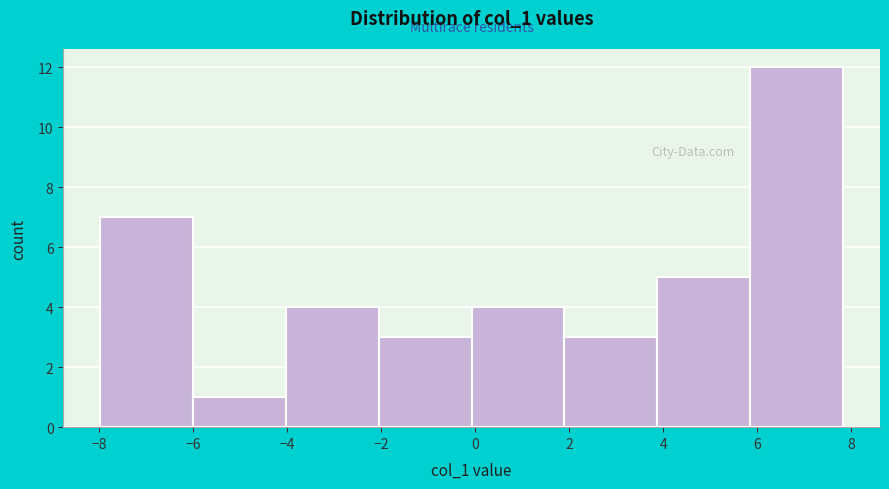

What is the height of the bar covering -2.0 to 0.0 on the x-axis? Neither the bar edges nor the heights are printed on the chart, so give them approximately, as read against the axes.

3